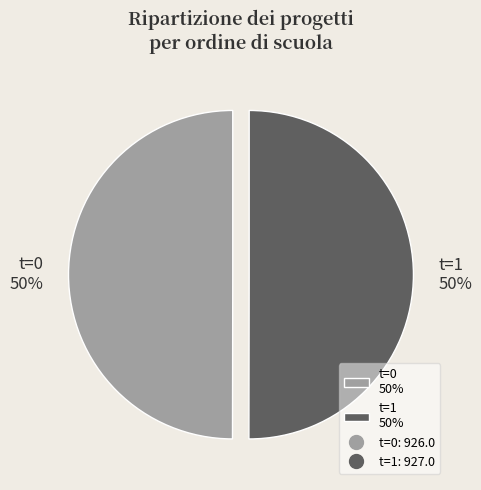

To the nearest percent, what percentage of the pie is t=1 50%?

50%